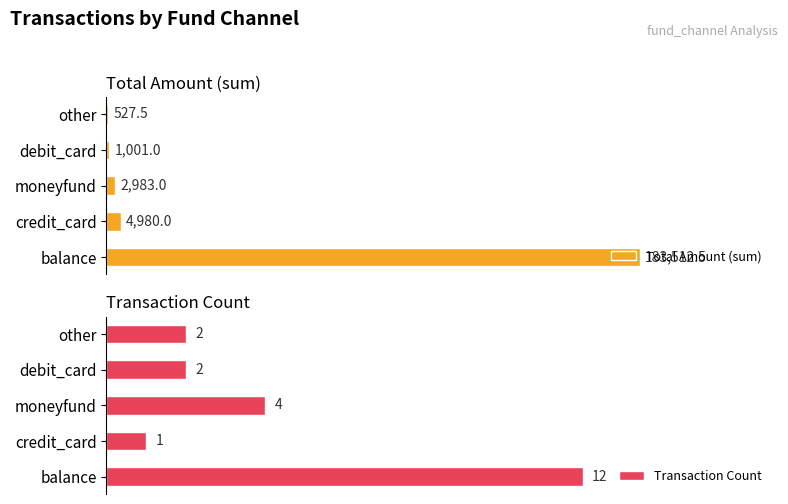

At which label is Total Amount (sum) closest to 92020?

credit_card